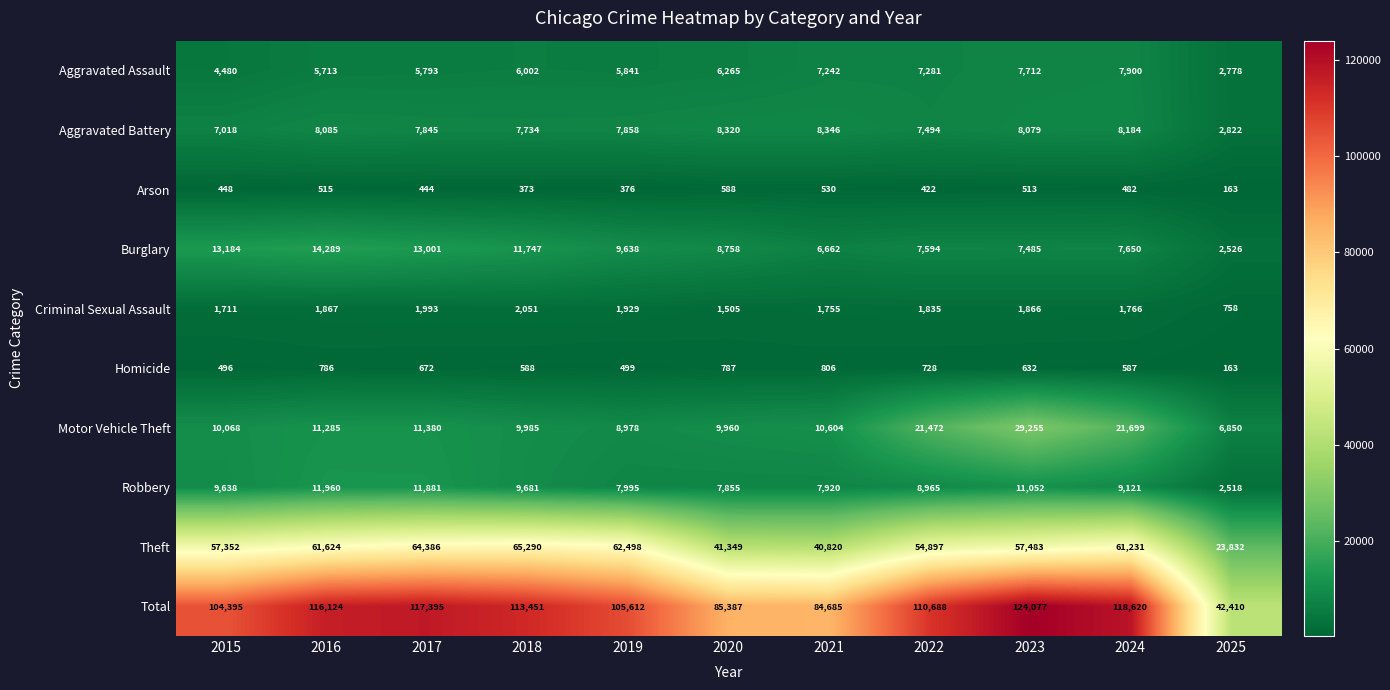

What is the spread (max minus min) of values at 2018?

113078